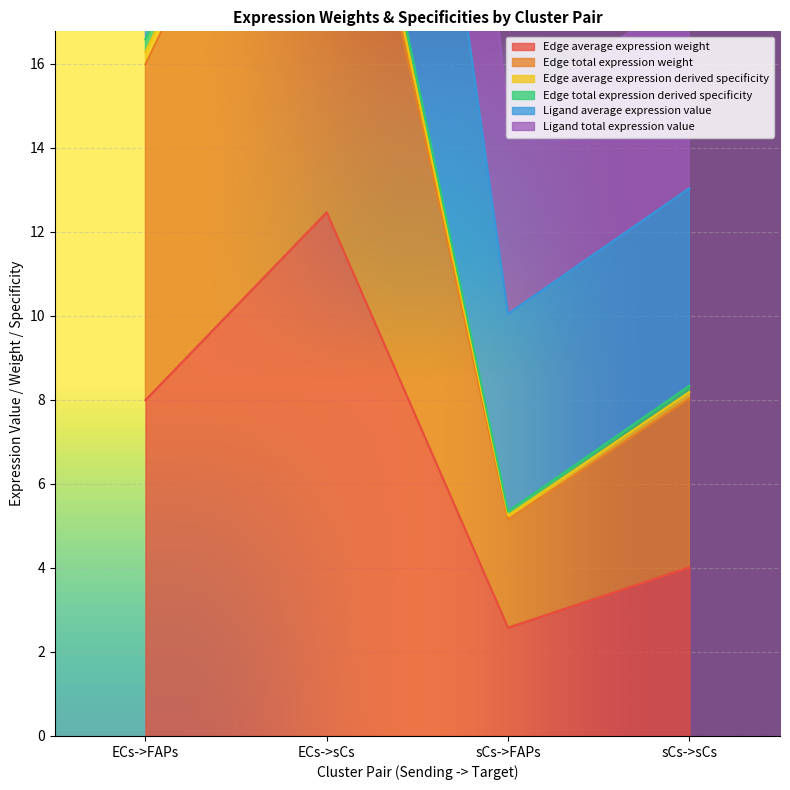

What is the sum of all Edge total expression derived specificity values?

56.1